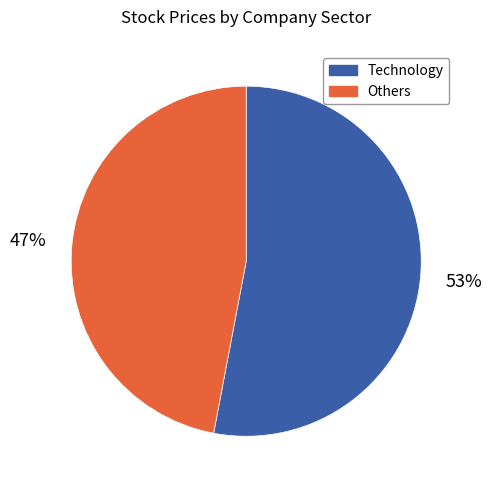

To the nearest percent, what is the average slice percentage?

50%